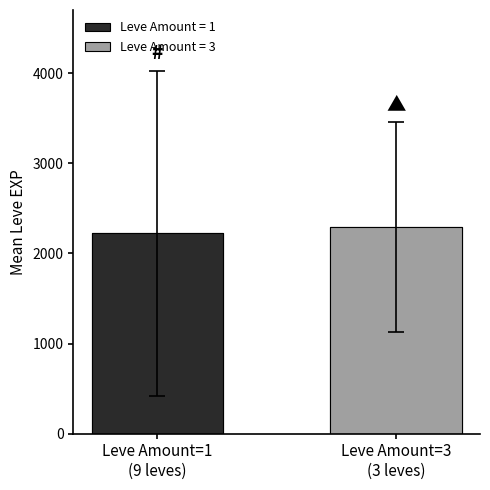

Reading left to right, transcribe all the data shown in this chart.

2224.4	2296.6